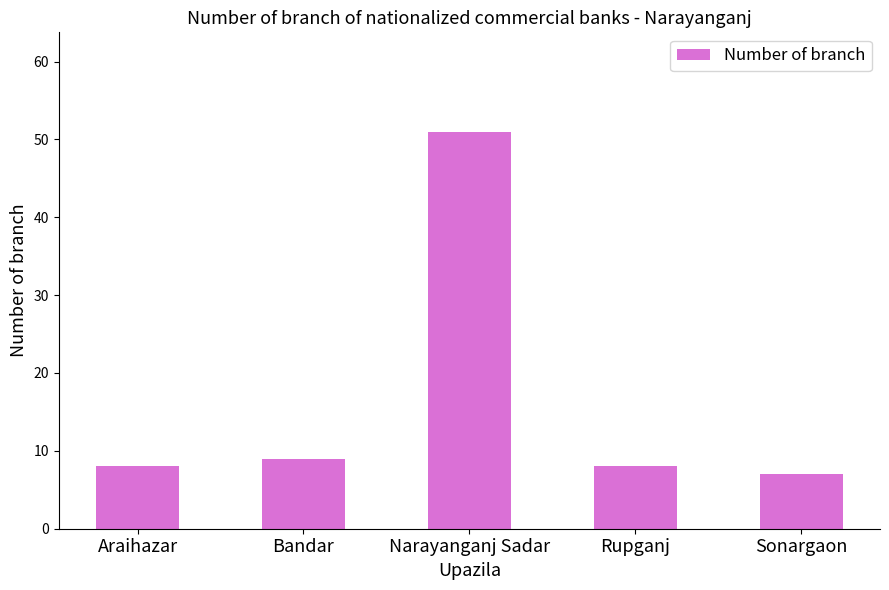

What is the label of the 1st bar from the left?

Araihazar